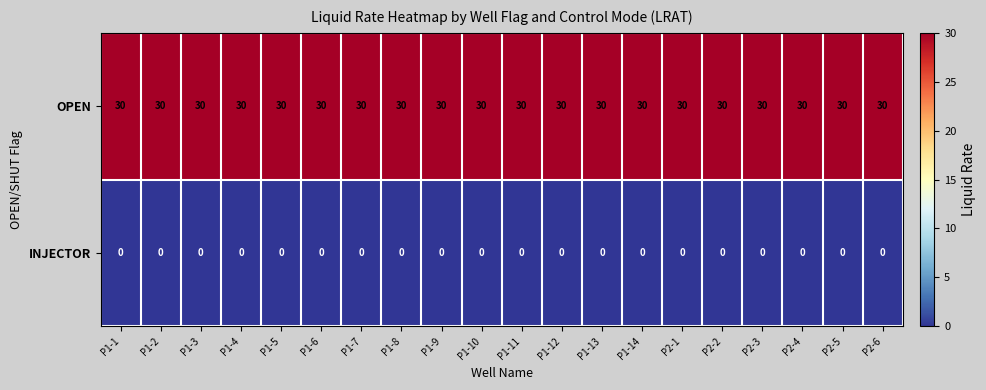

Is it true that INJECTOR equals 0 at P1-6?

True